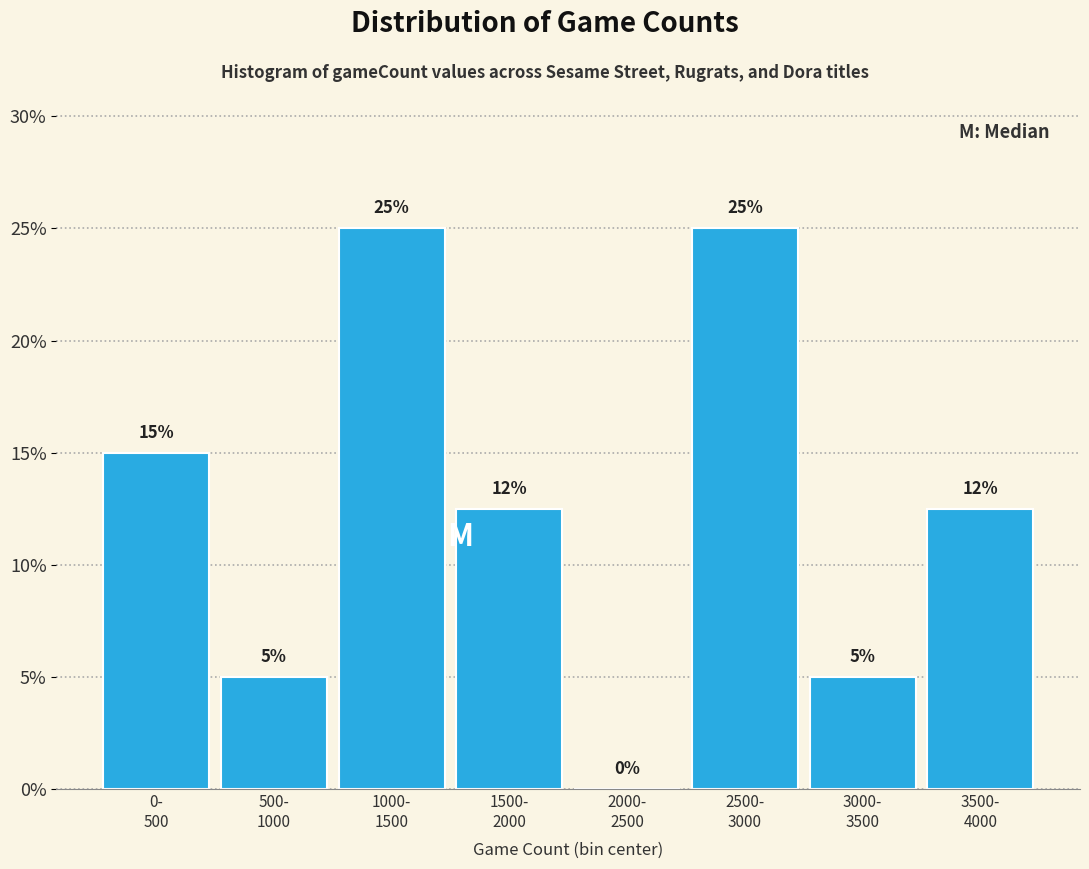

What is the greatest value displayed?

25.0